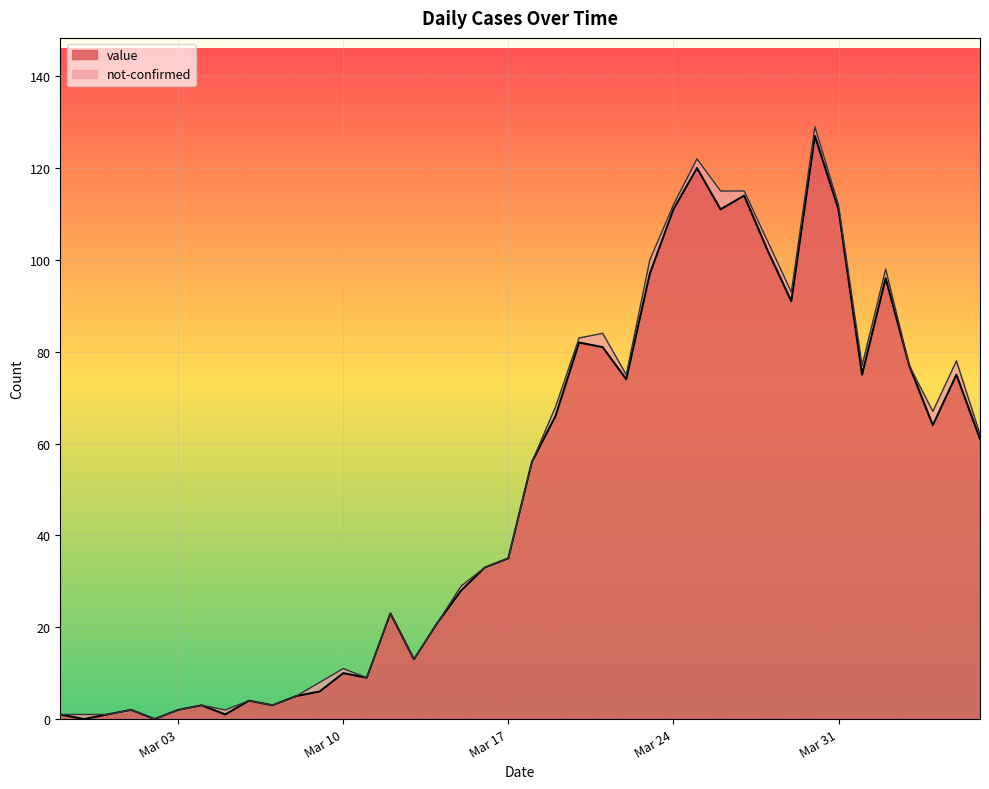

What is the sum of all values?

1991